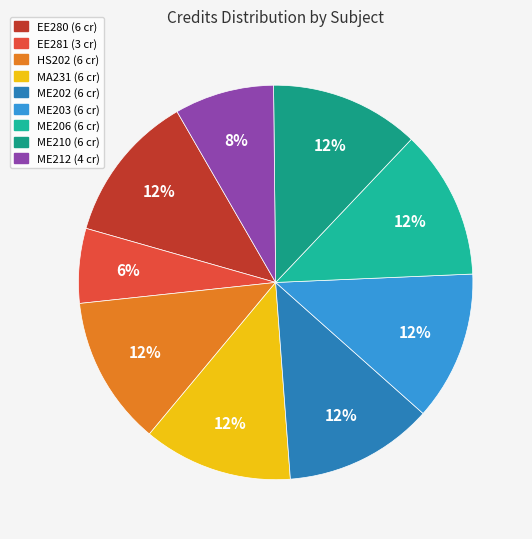

Is it true that ME203 is 1% of the pie?

False